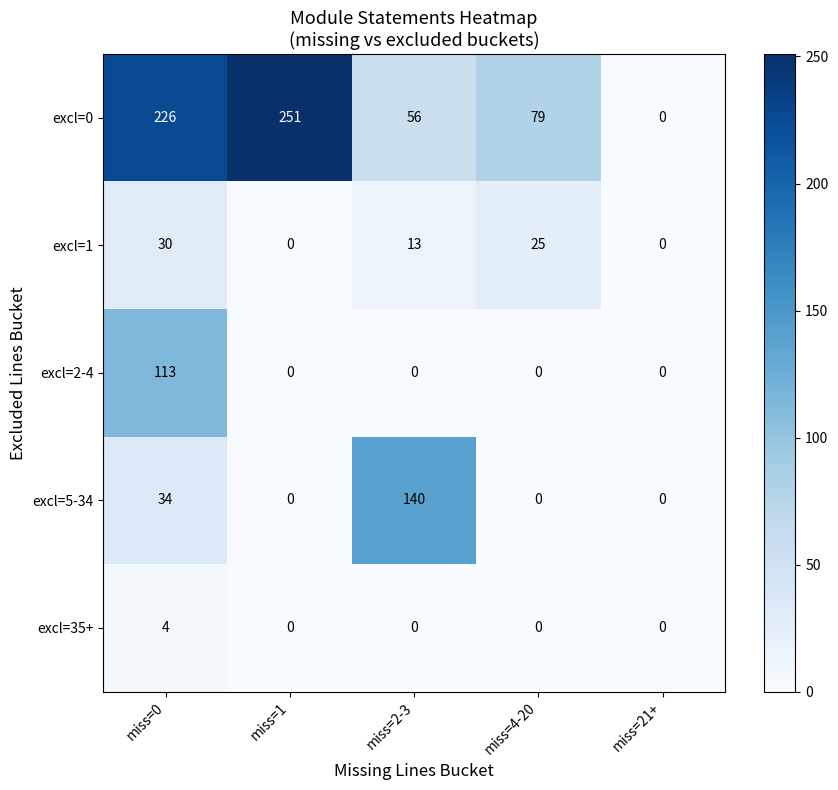

What is the highest value of the excl=2-4 series?

113